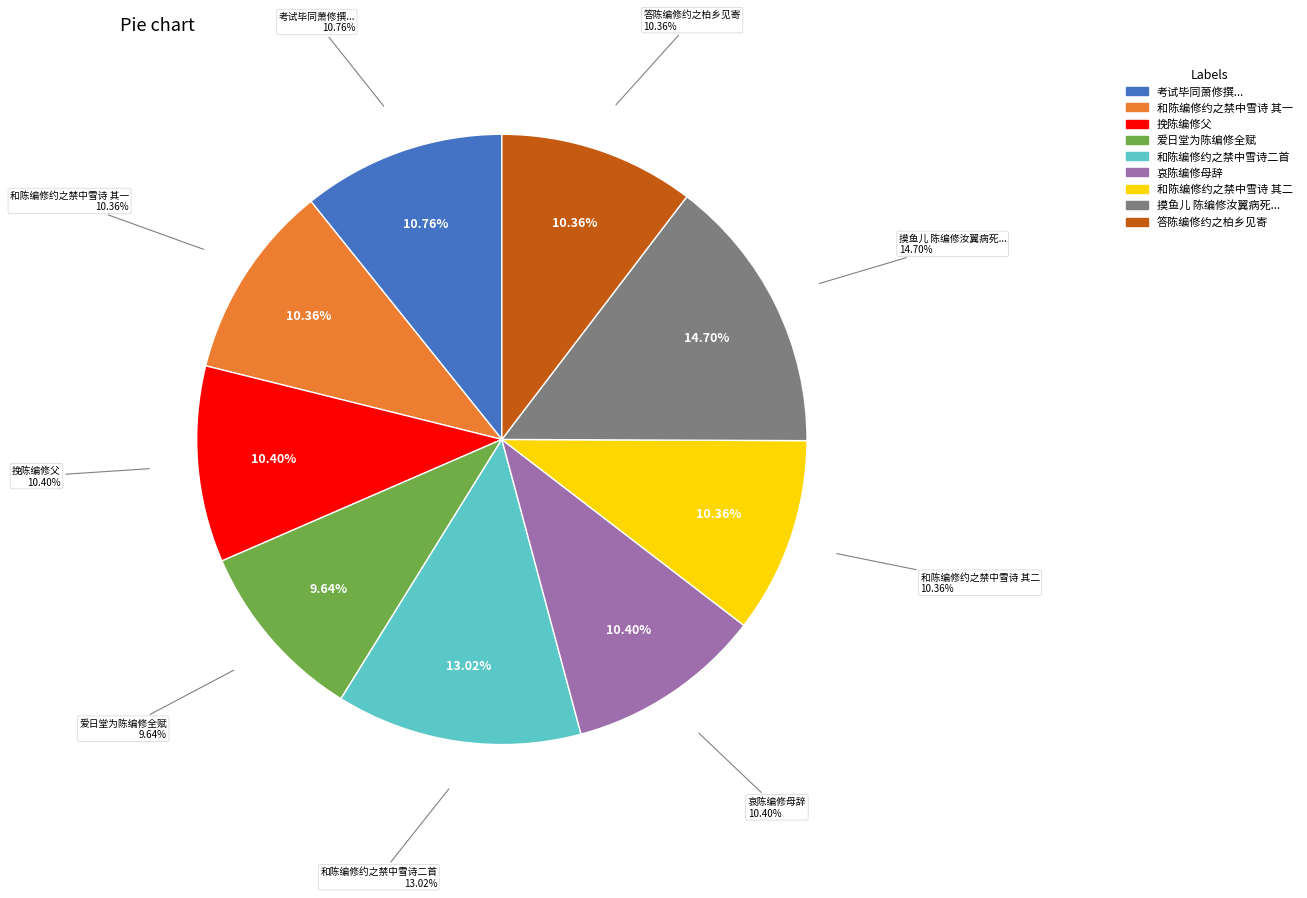

To the nearest percent, what is the difference between the 和陈编修约之禁中雪诗二首 其二 and 和陈编修约之禁中雪诗二首 slice percentages?

3%